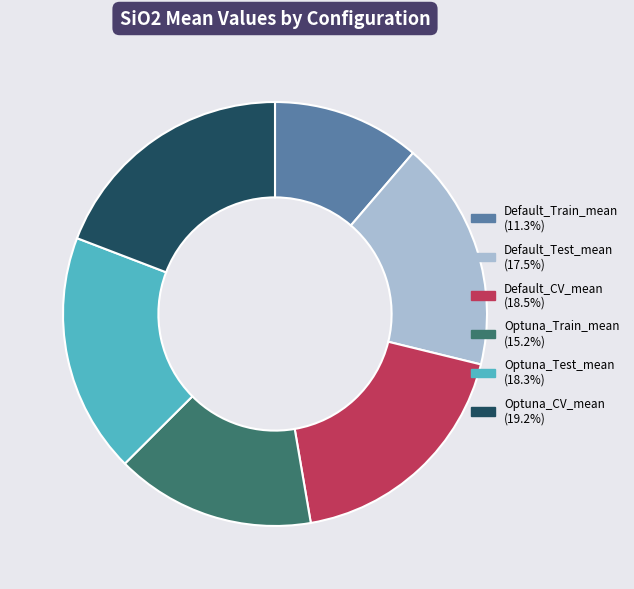

Count the number of slices in the pie.

6